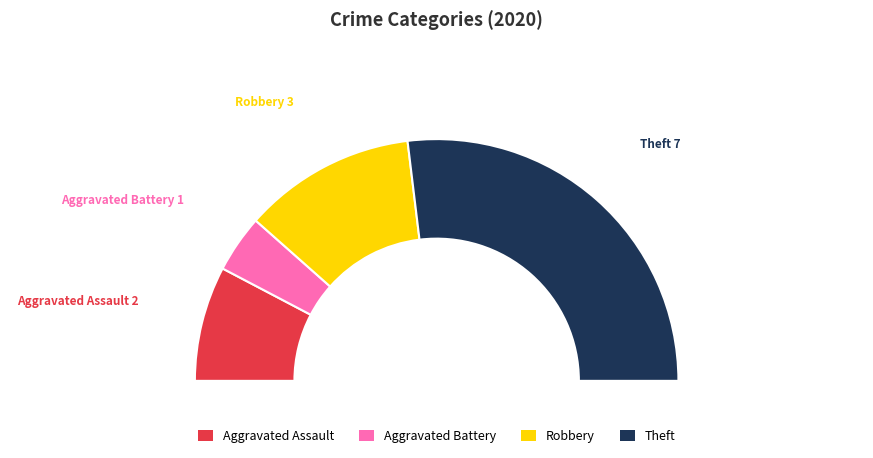

Rank the categories by value from lowest to highest.

Aggravated Battery, Aggravated Assault, Robbery, Theft